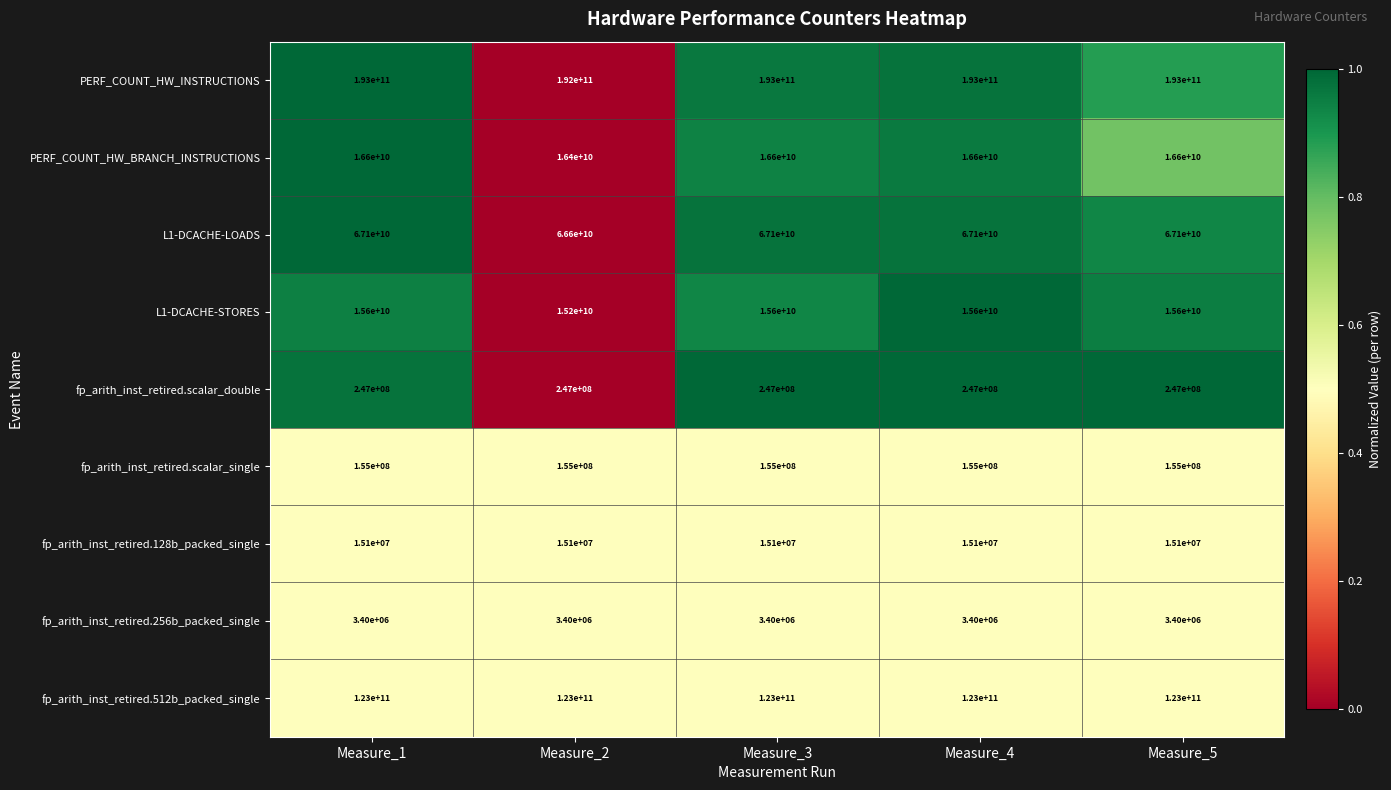

What is the maximum value shown in the chart?

193000000000